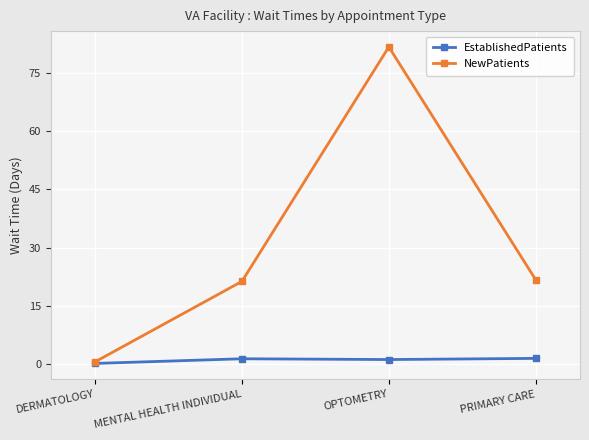

Where is EstablishedPatients nearest to the value 0?

DERMATOLOGY